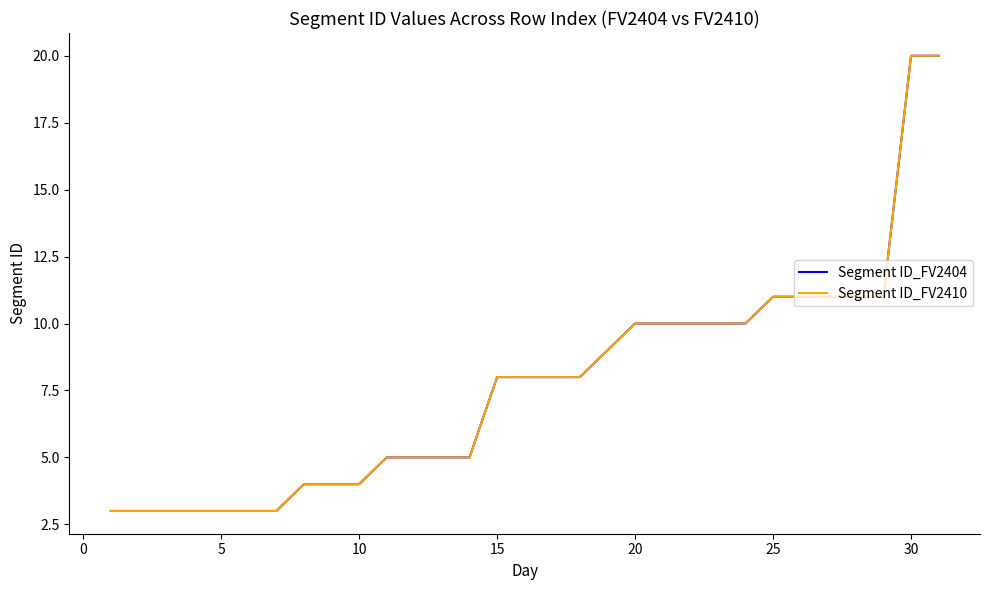

What is the average value of the Segment ID_FV2404 series?

8